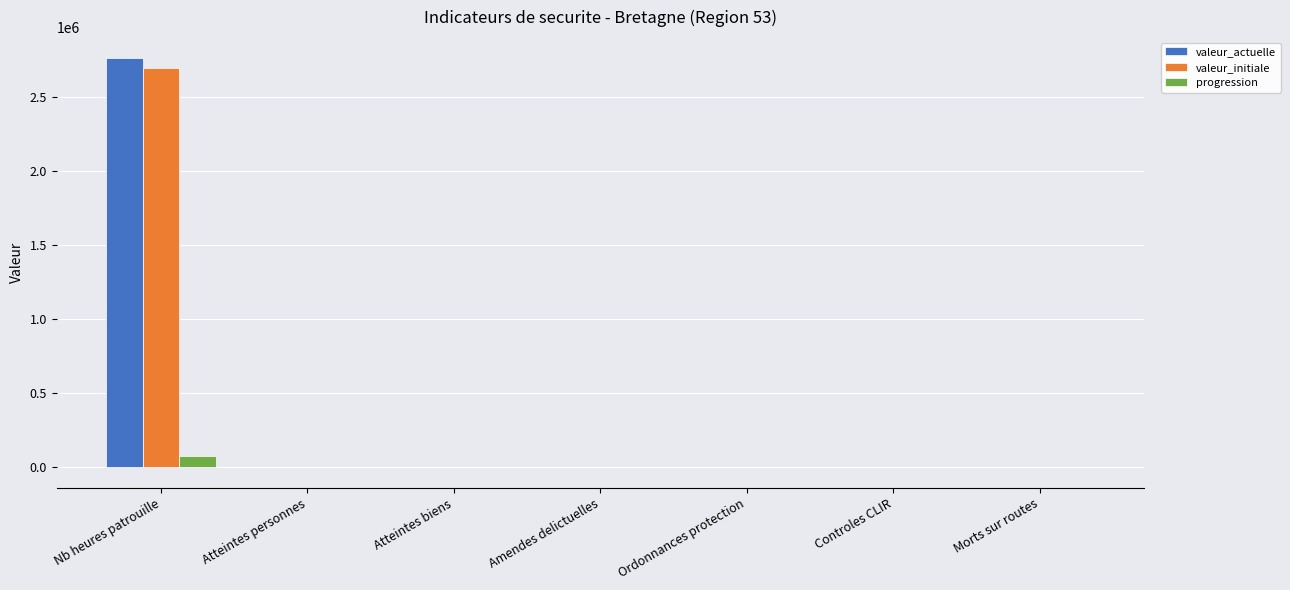

At which category is the sum across all series the highest?

Nb heures patrouille